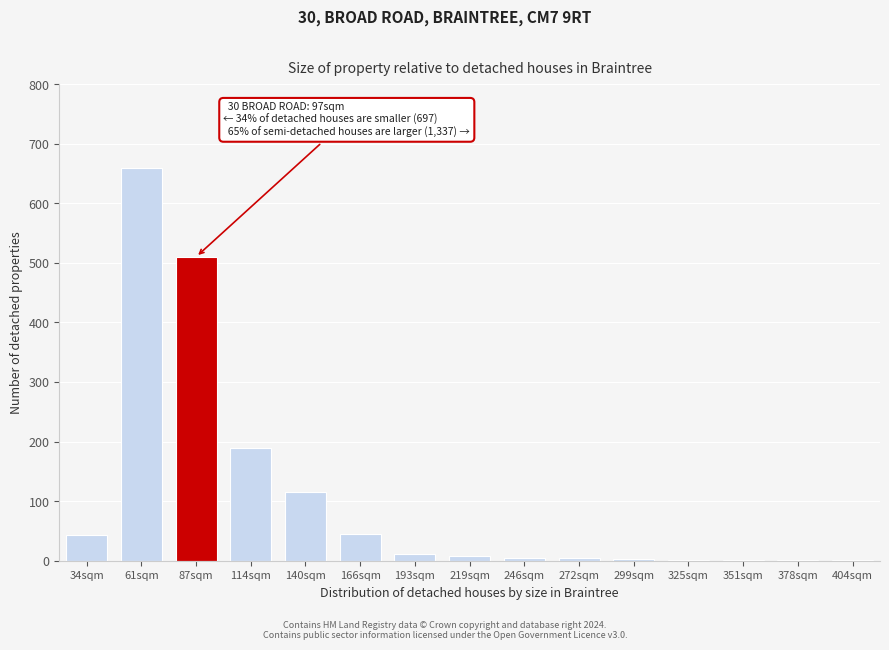

Is it true that the value at 166sqm is 45?

True